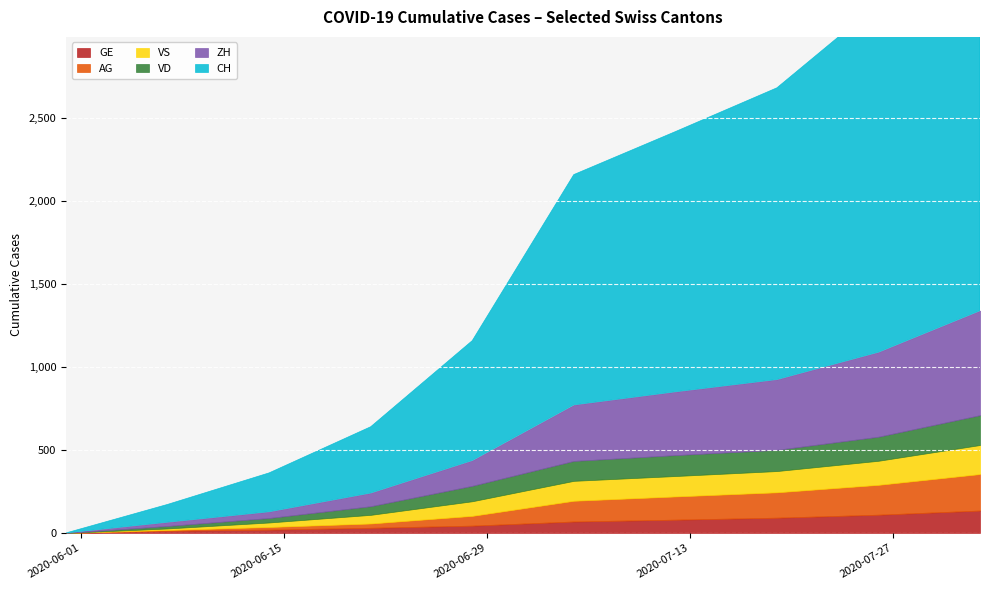

At how many categories does at least one series exceed 19754?

3